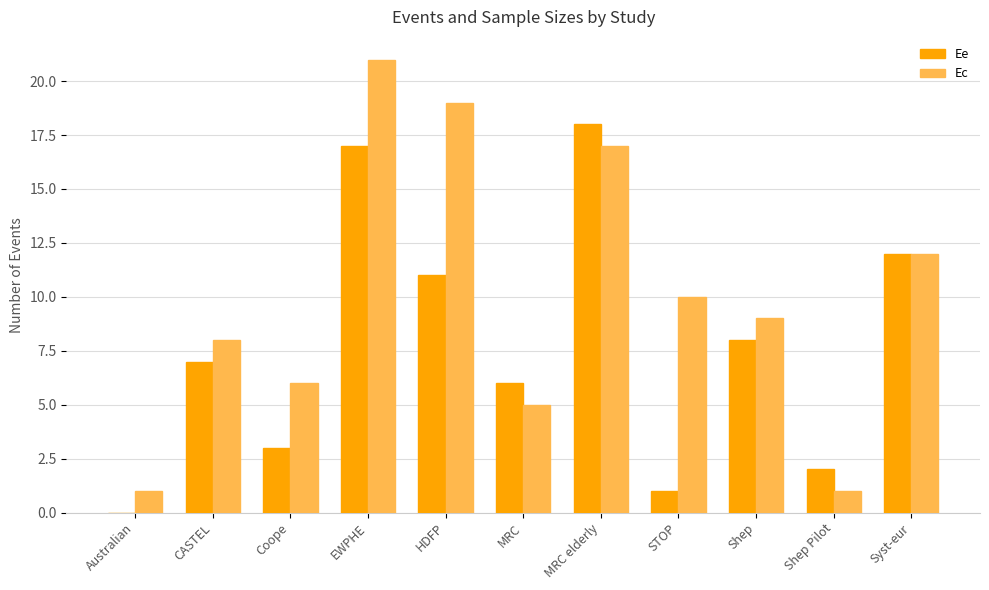

What are all the series names shown in the legend?

Ee, Ec